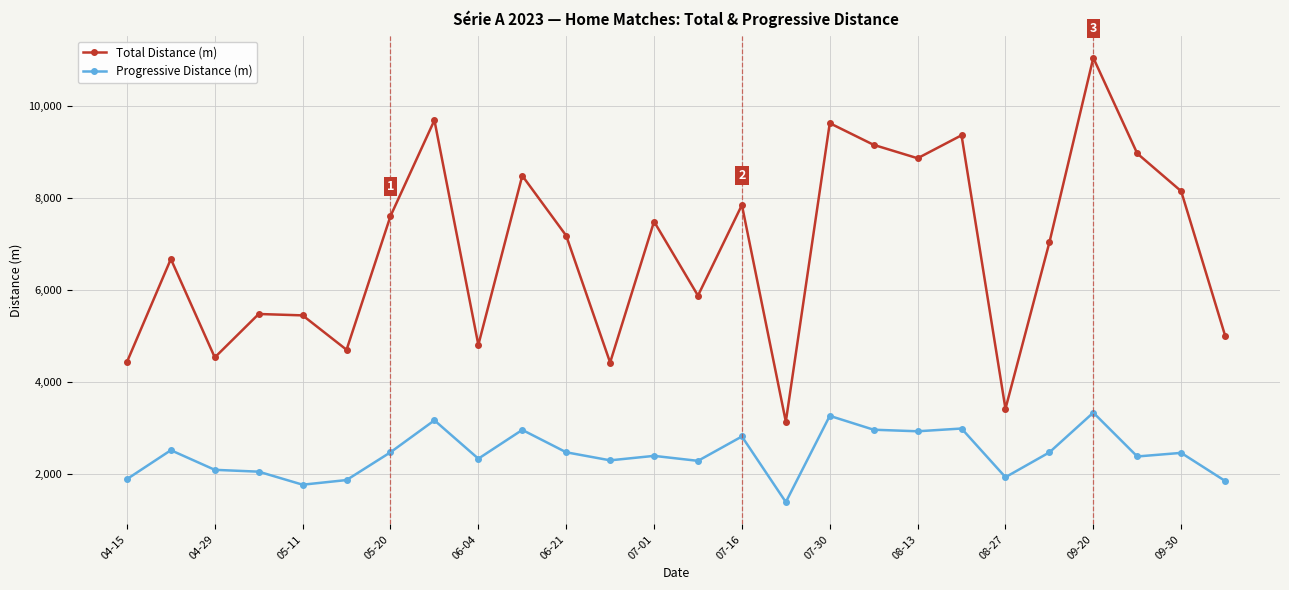

What is the average value of the Progressive Distance (m) series?

2442